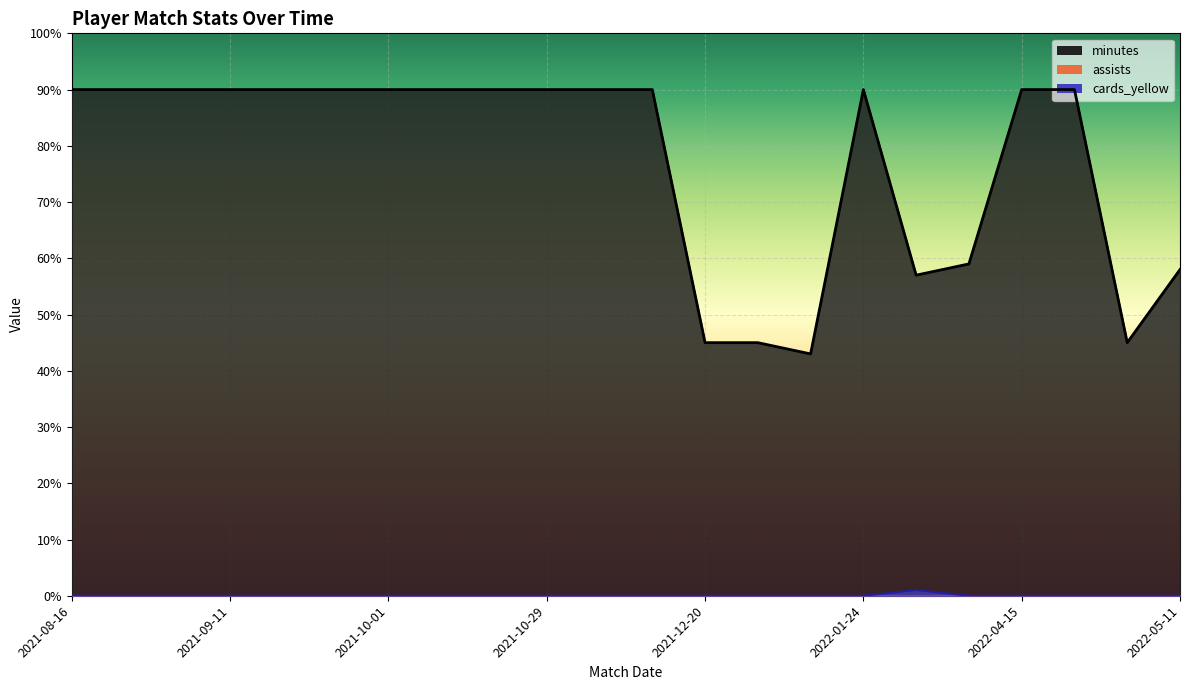

At which category does the chart reach its peak across all series?

2021-08-16